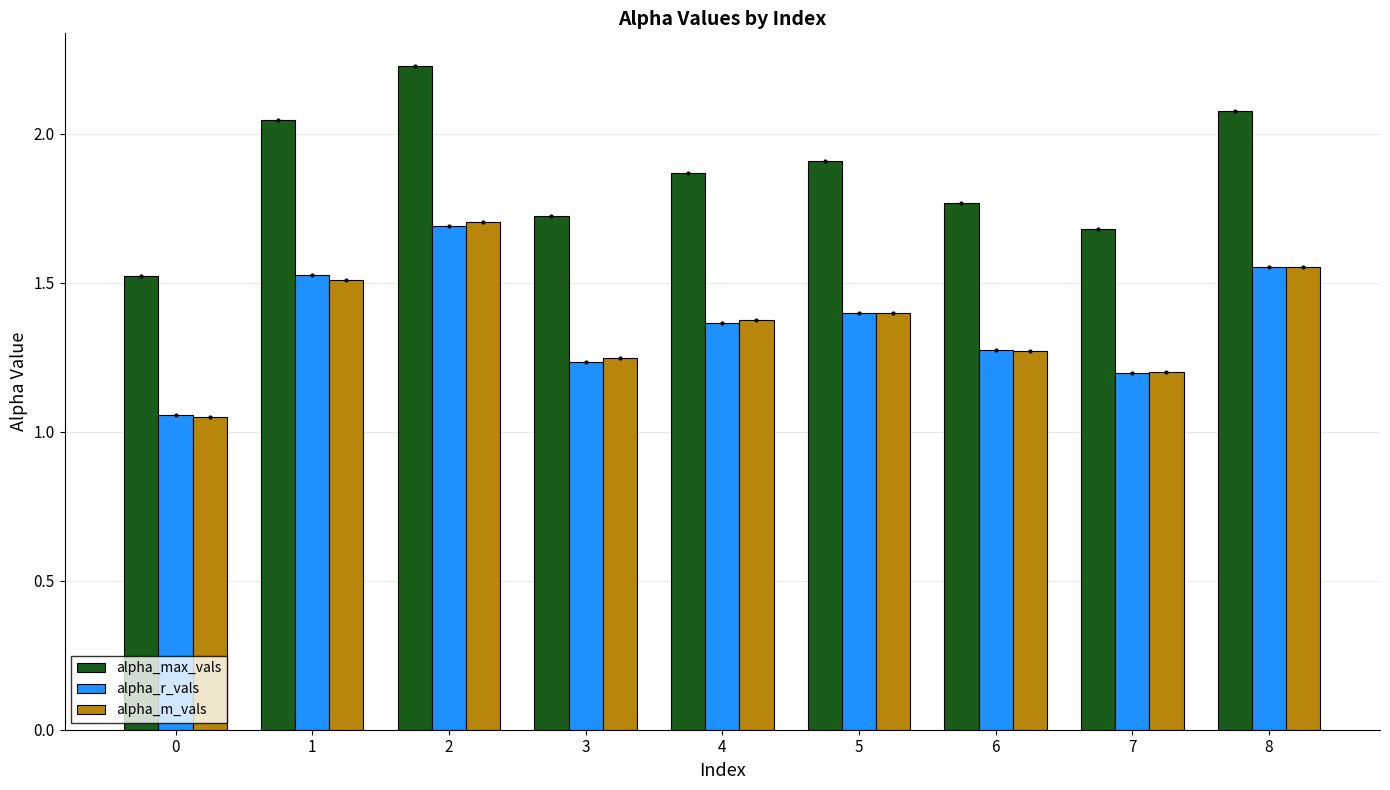

What is the spread (max minus min) of values at 2?

0.5